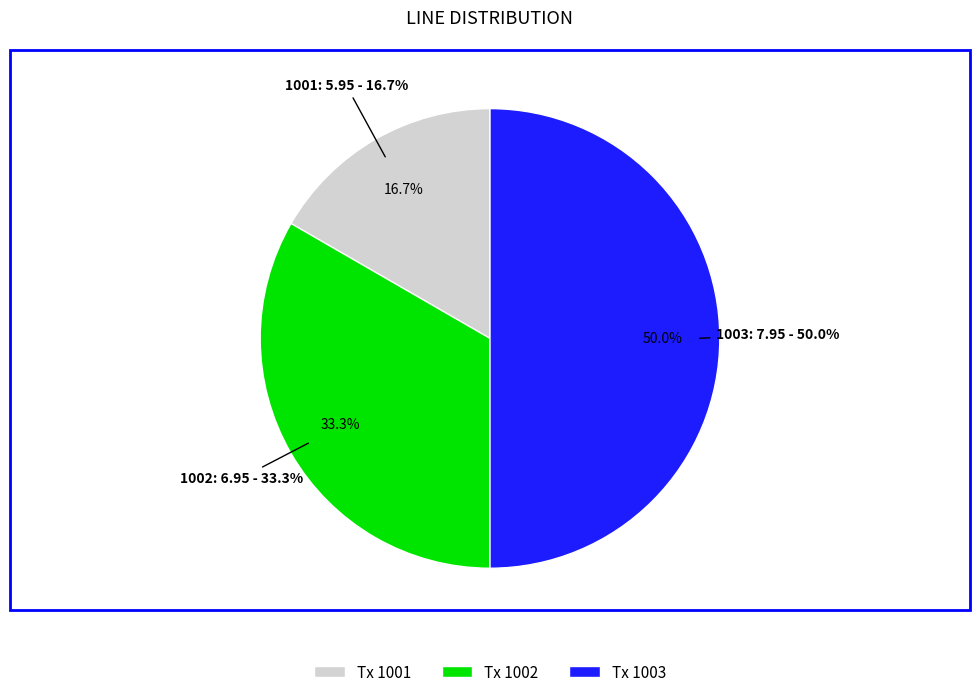

Is it true that 1002 is 28% of the pie?

False